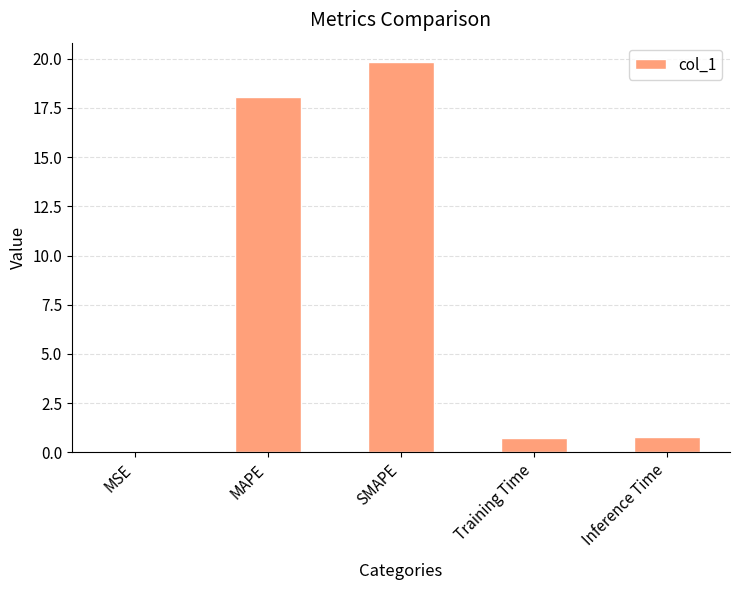

What is the approximate value at SMAPE?

19.8